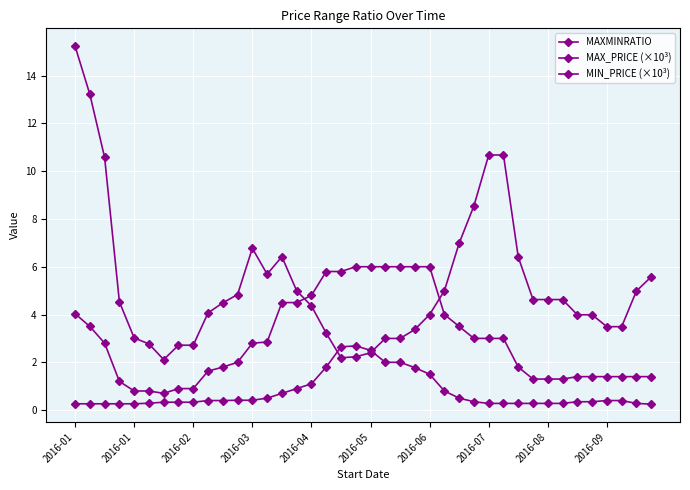

Count the number of data series in this chart.

3